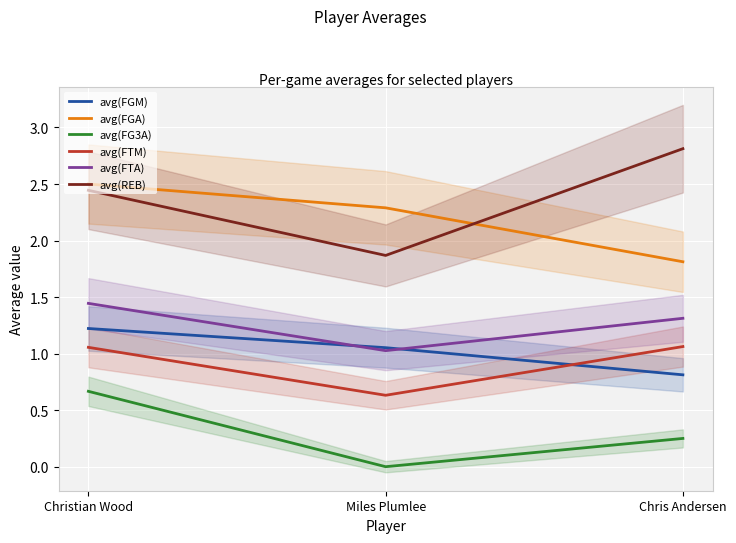

What is the difference between the maximum and minimum values in the avg(FGM) series?

0.4